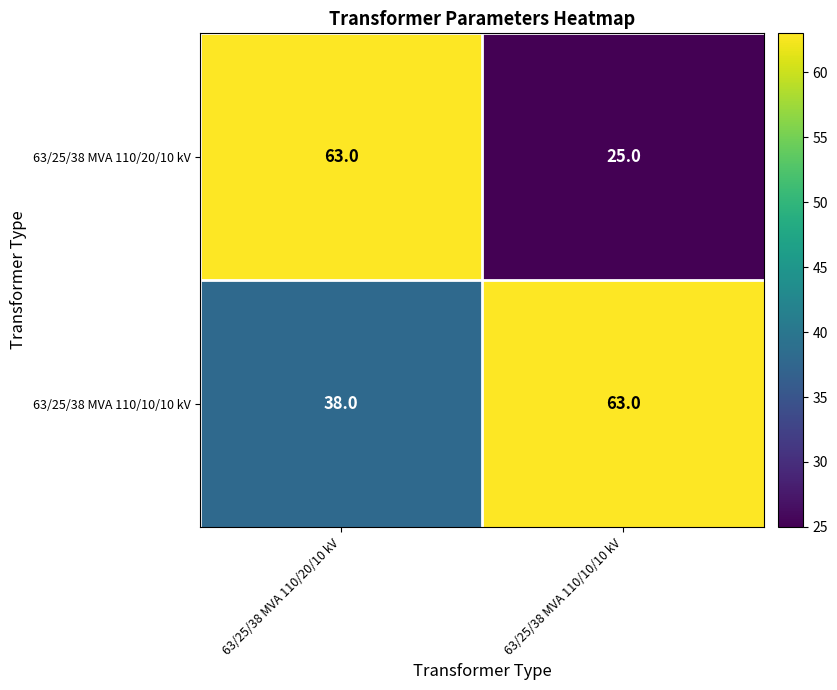

Which series has the largest range (max minus min)?

63/25/38 MVA 110/20/10 kV